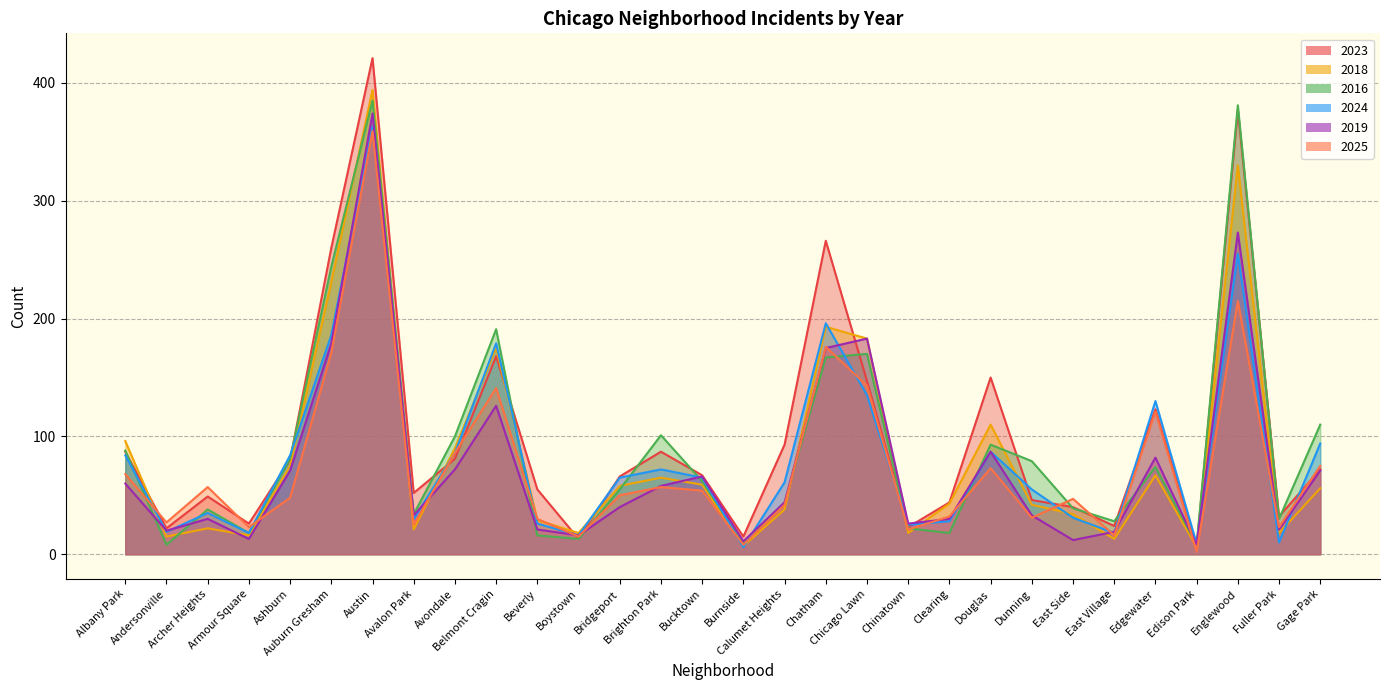

In 2024, how many points are higher than both neighbors (excluding endpoints)?

8